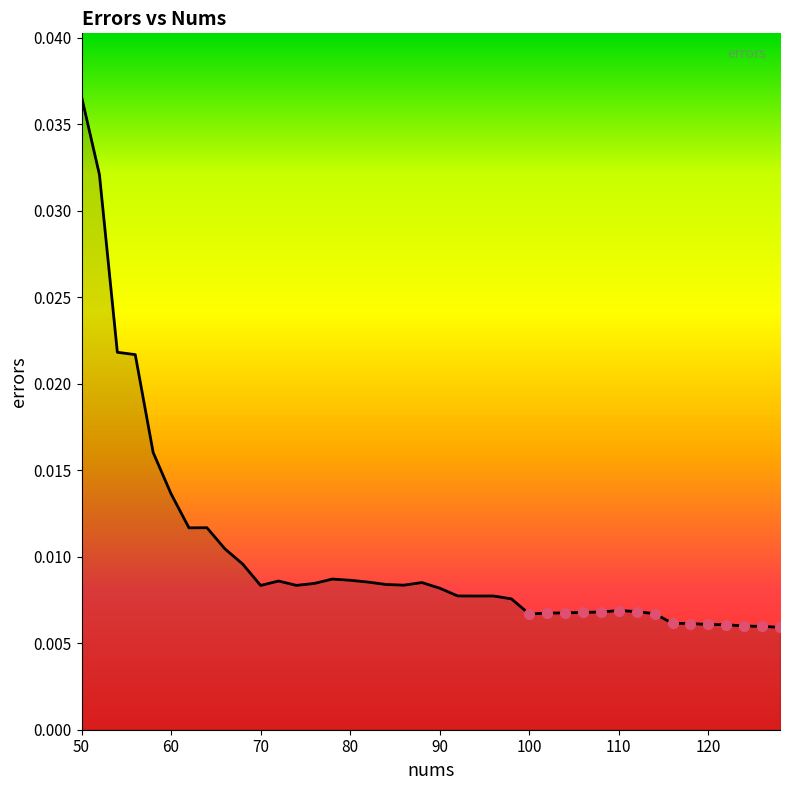

How many lines are shown in the chart?

1